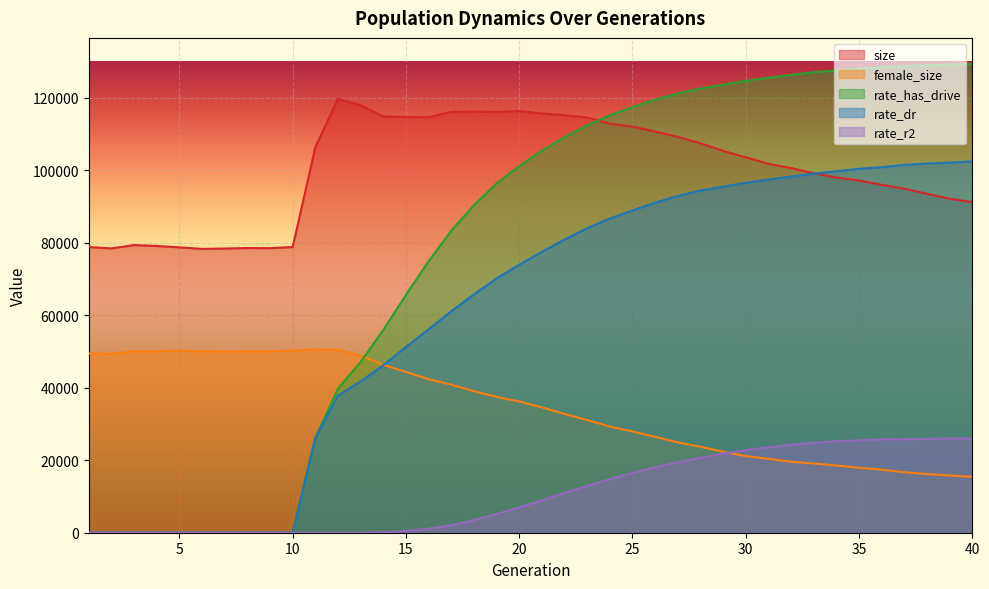

At 5, list the series in order from smallest to largest.

rate_dr, rate_r2, rate_has_drive, female_size, size